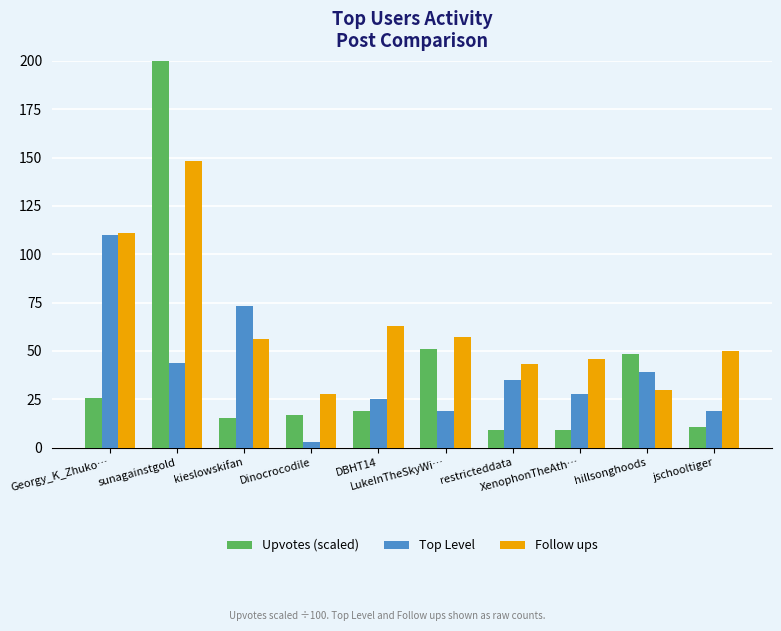

True or false: Follow ups has a value of 72.9 at jschooltiger.

False